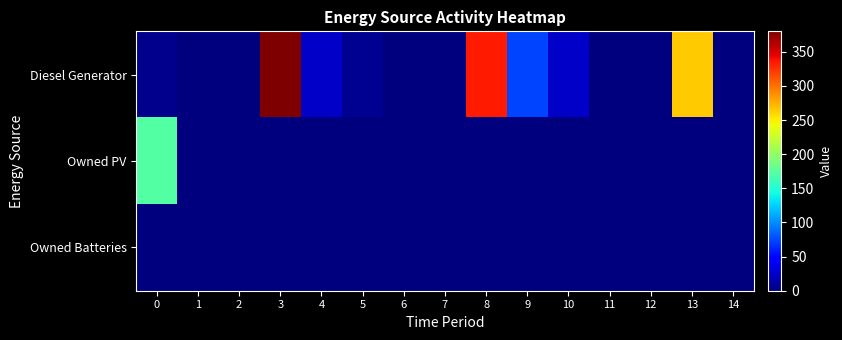

Reading left to right, extract all data points from this chart.

Diesel Generator: 0=5	1=0	2=0	3=380	4=24	5=7	6=0	7=0	8=335	9=74	10=24	11=0	12=0	13=264	14=0
Owned PV: 0=171	1=0	2=0	3=0	4=0	5=0	6=0	7=0	8=0	9=0	10=0	11=0	12=0	13=0	14=0
Owned Batteries: 0=0	1=0	2=0	3=0	4=0	5=0	6=0	7=0	8=0	9=0	10=0	11=0	12=0	13=0	14=0